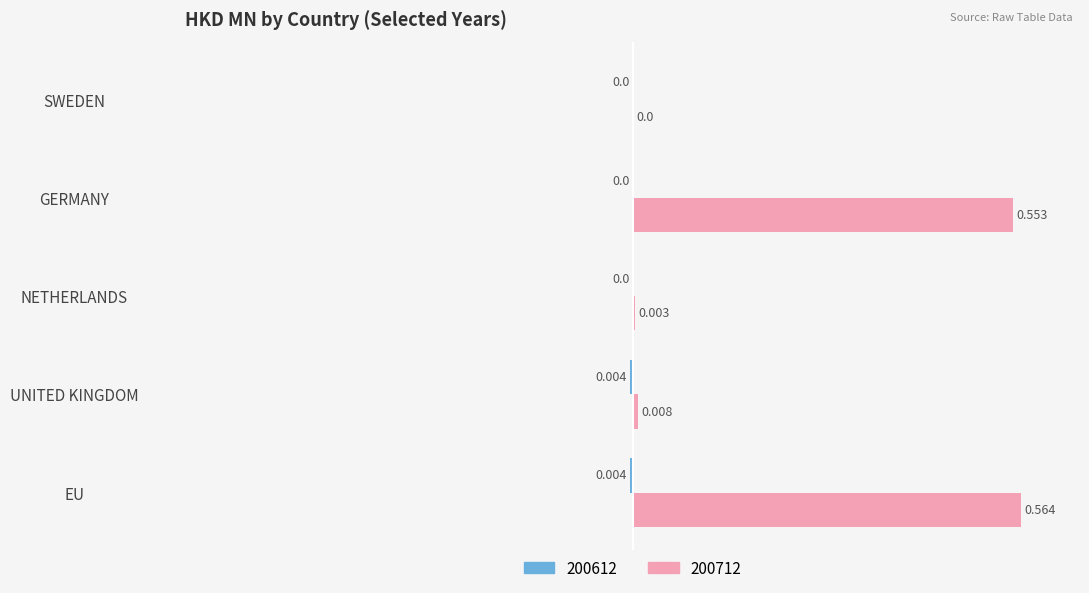

At which label is 200712 closest to 0?

SWEDEN